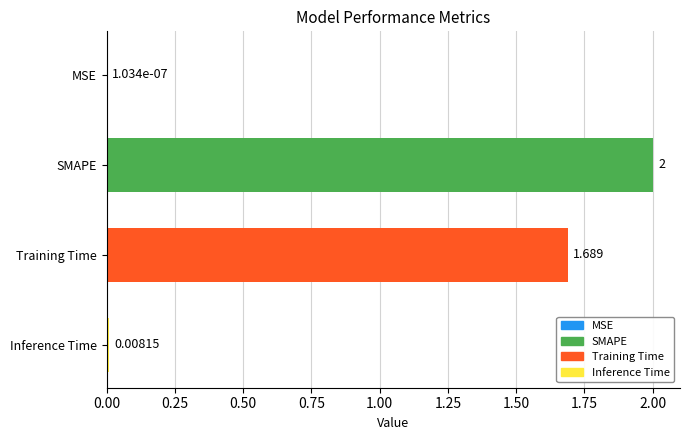

At which category does the chart reach its peak across all series?

SMAPE